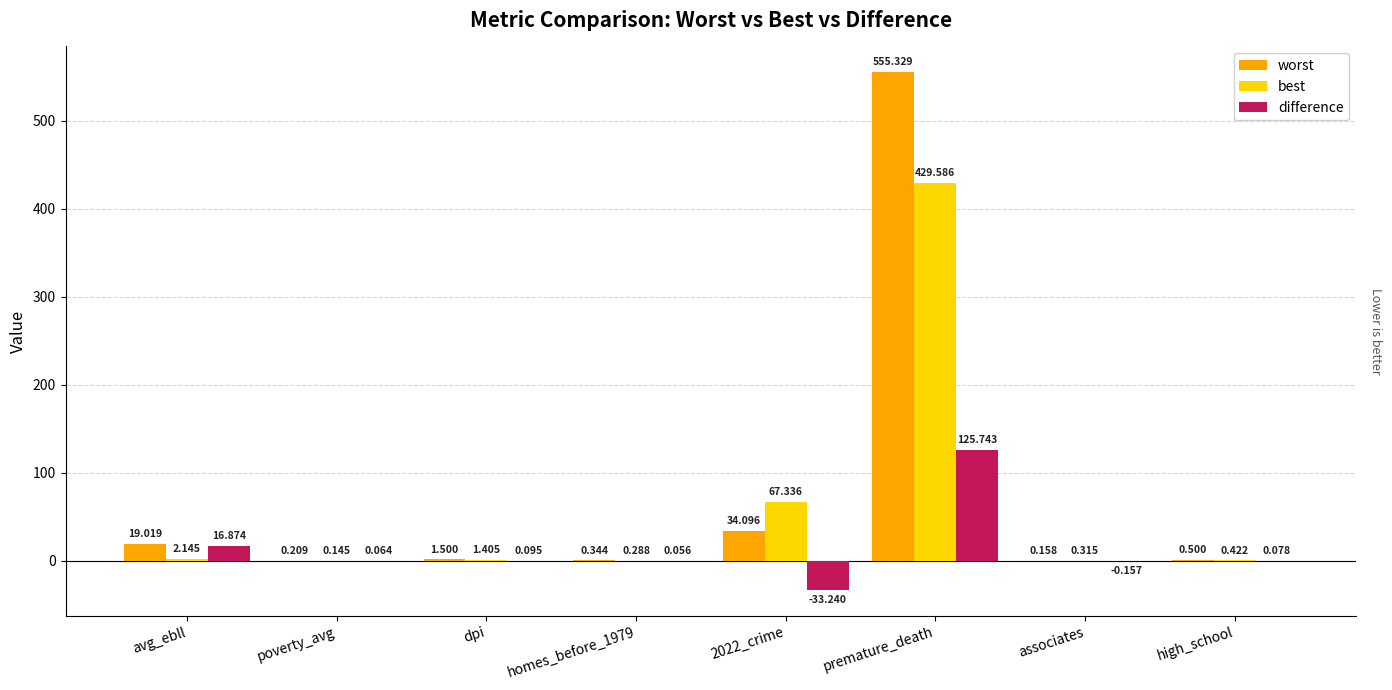

The value of difference at avg_ebll is 16.9. True or false?

True